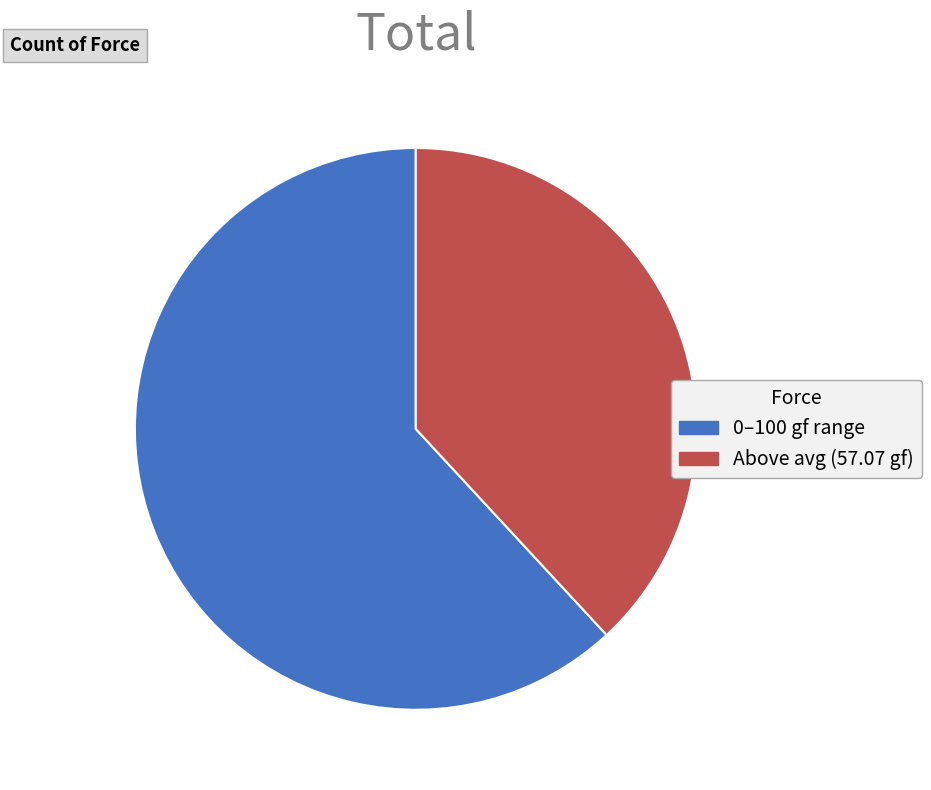

Is there any slice that represents more than half of the pie?

Yes